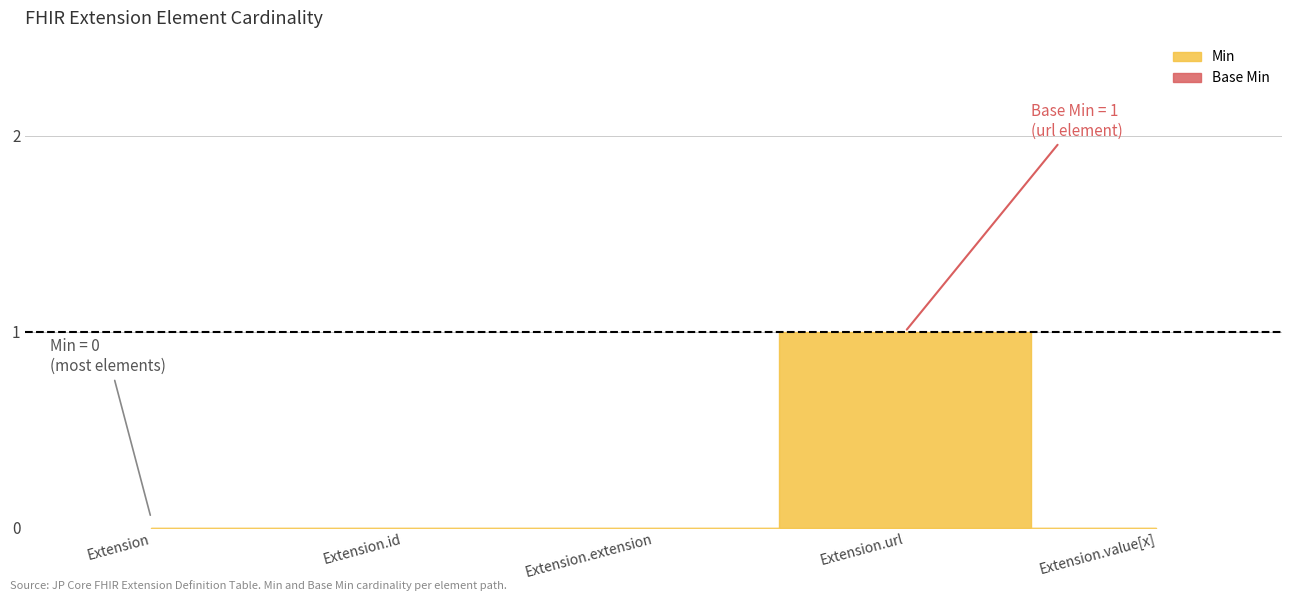

True or false: Min and Base Min cross at least once.

False